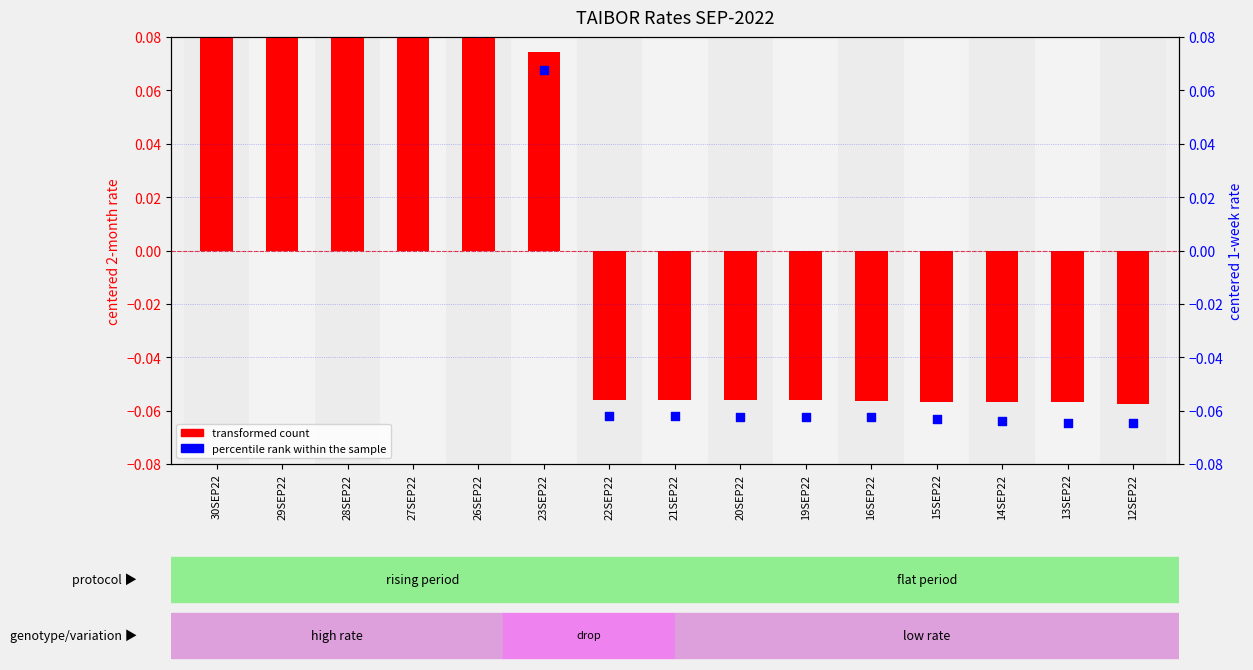

At which category is the sum across all series the highest?

30SEP22